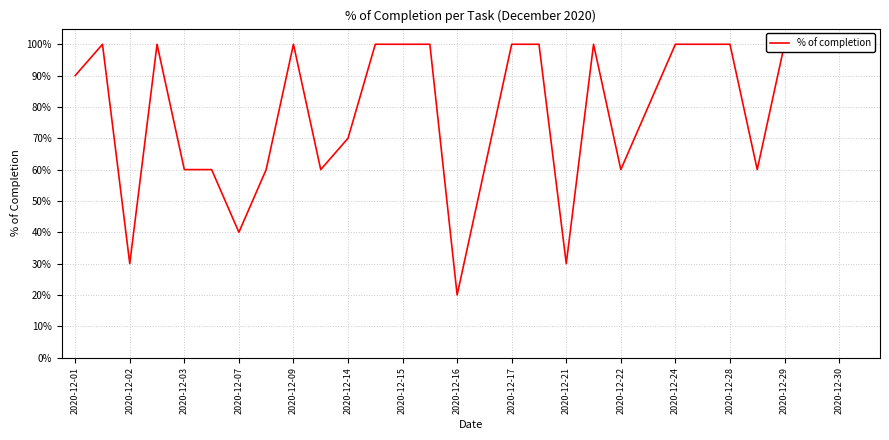

Reading left to right, list all the values displayed in this chart.

0.9	1.0	0.3	1.0	0.6	0.6	0.4	0.6	1.0	0.6	0.7	1.0	1.0	1.0	0.2	0.6	1.0	1.0	0.3	1.0	0.6	0.8	1.0	1.0	1.0	0.6	1.0	1.0	1.0	1.0